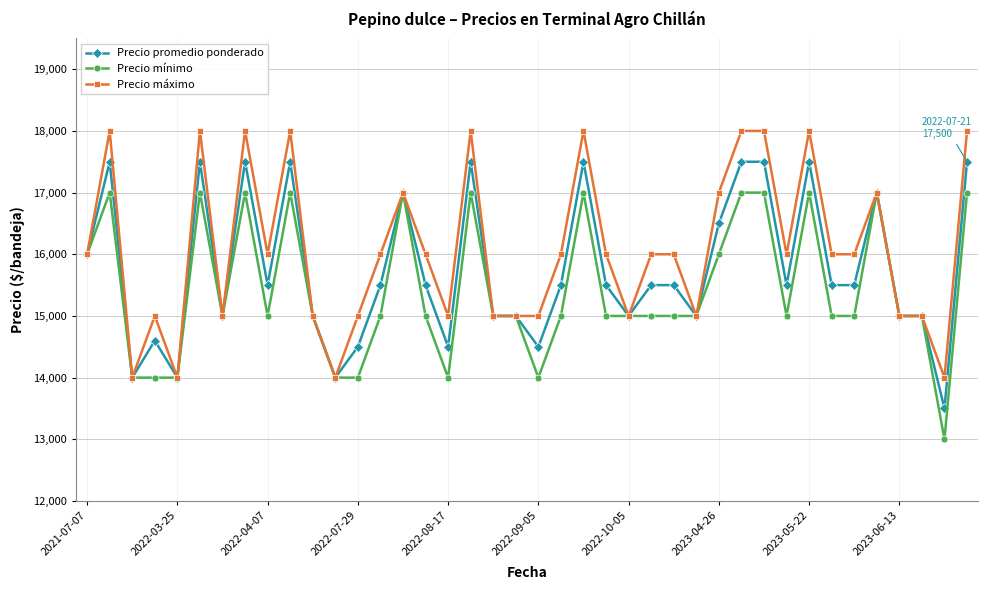

What is the value of the Precio máximo point at the 8th from the left?

18000